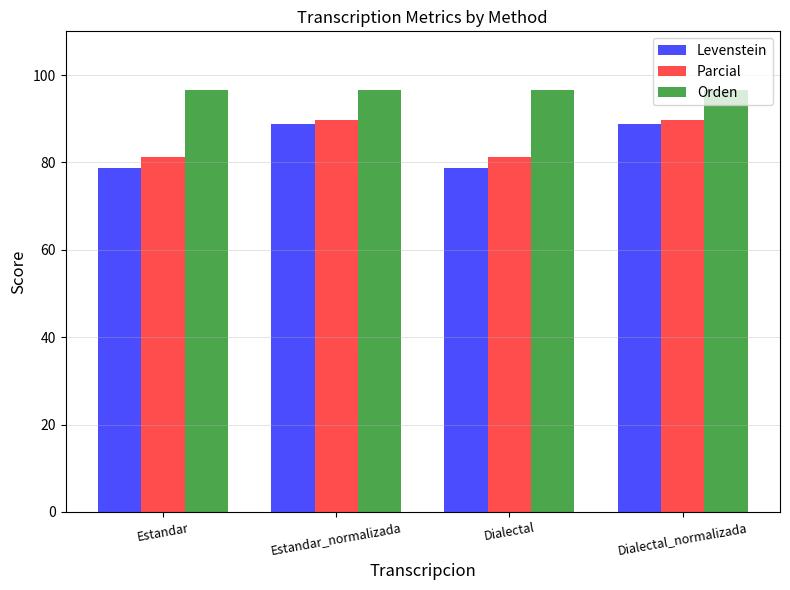

What is the total value across all series at Dialectal?

256.4